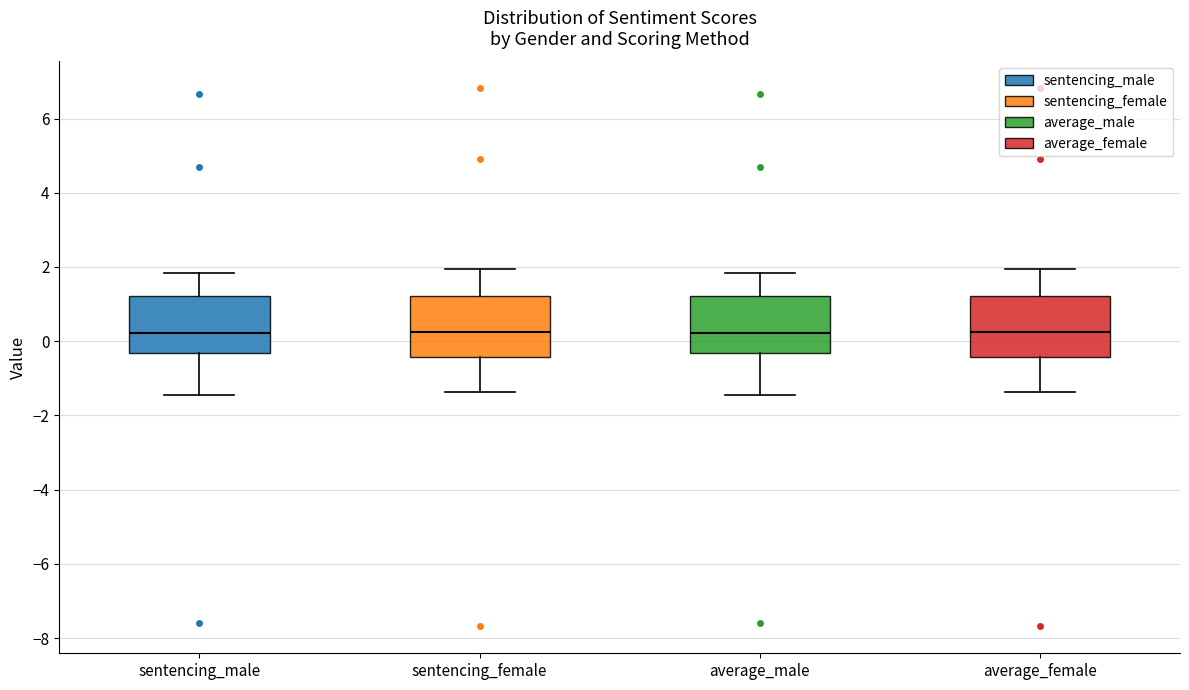

Reading left to right, read every box against the y-axis: the position of its median line, the range the box covers, and the ends of its whiskers. The values are not printed on the chart, so give them approximately, as read against the axis.

sentencing_male: median 0.2, box -0.4 to 1.2, whiskers -1.4 to 1.8
sentencing_female: median 0.2, box -0.4 to 1.2, whiskers -1.4 to 2.0
average_male: median 0.2, box -0.4 to 1.2, whiskers -1.4 to 1.8
average_female: median 0.2, box -0.4 to 1.2, whiskers -1.4 to 2.0